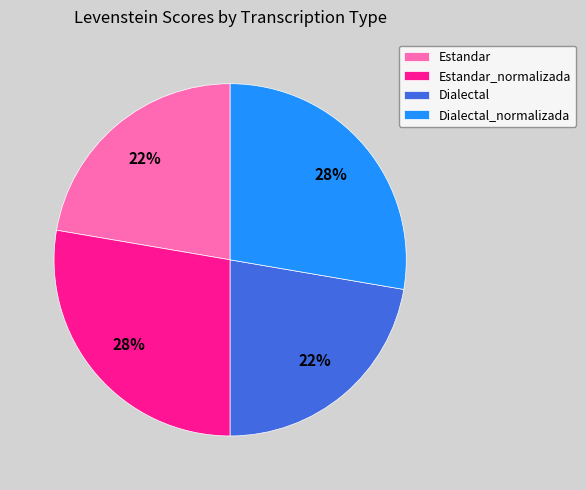

Is it true that Estandar is 29% of the pie?

False